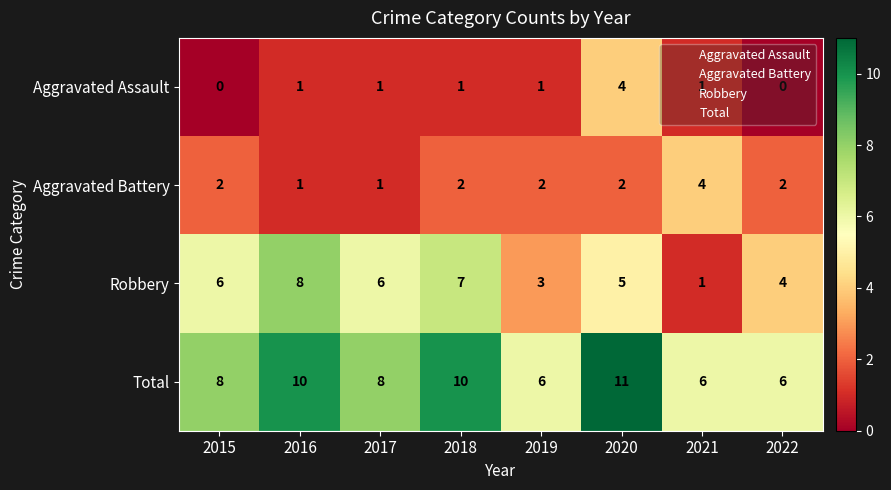

What is the lowest value of the Total series?

6